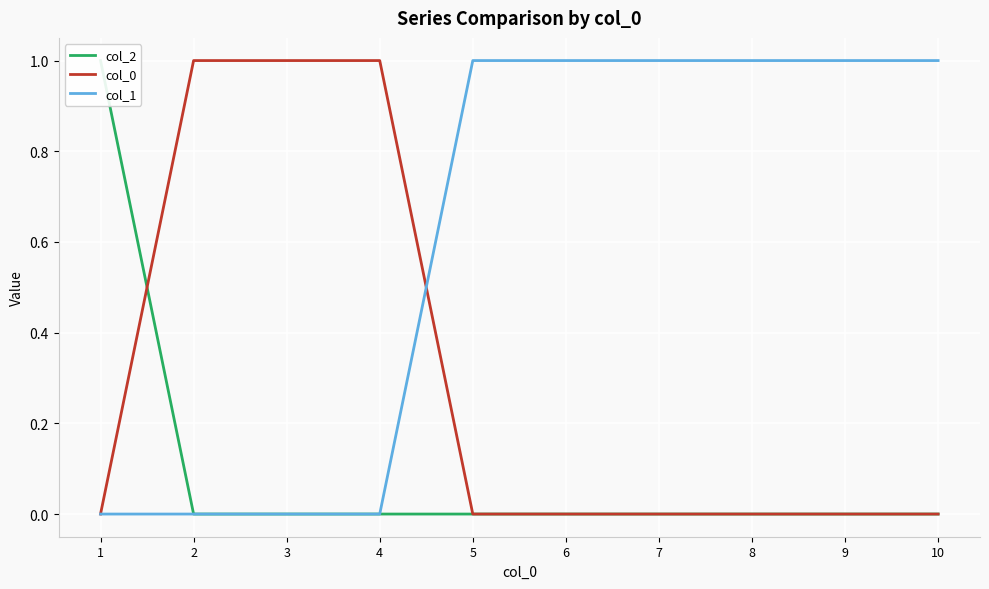

What is the greatest value displayed?

1